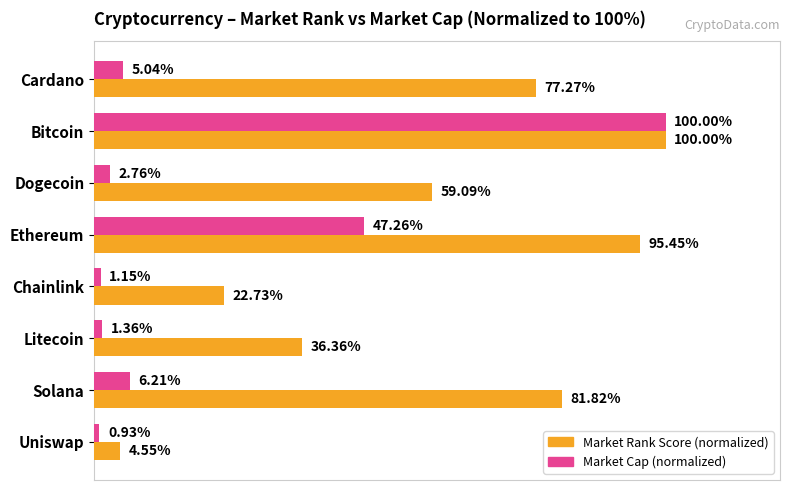

Which series has the largest total across all categories?

Market Rank Score (normalized)